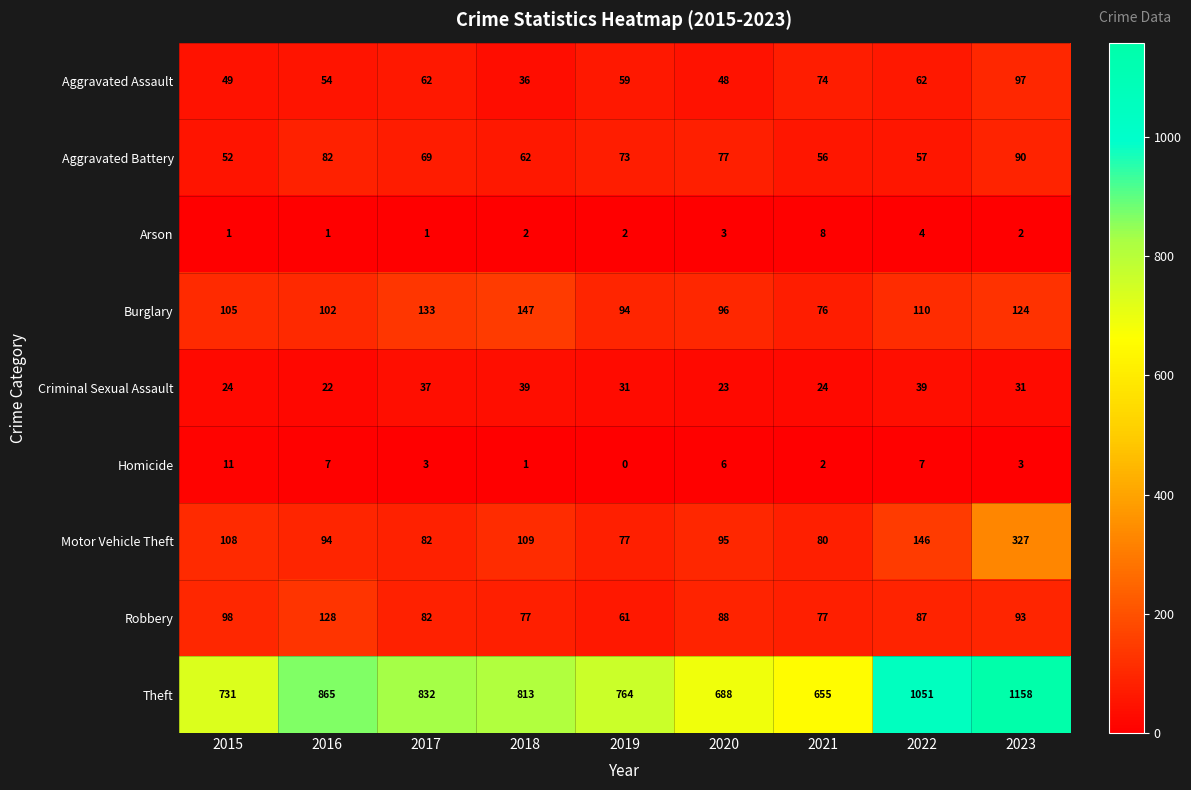

Is it true that Motor Vehicle Theft equals 35 at 2020?

False